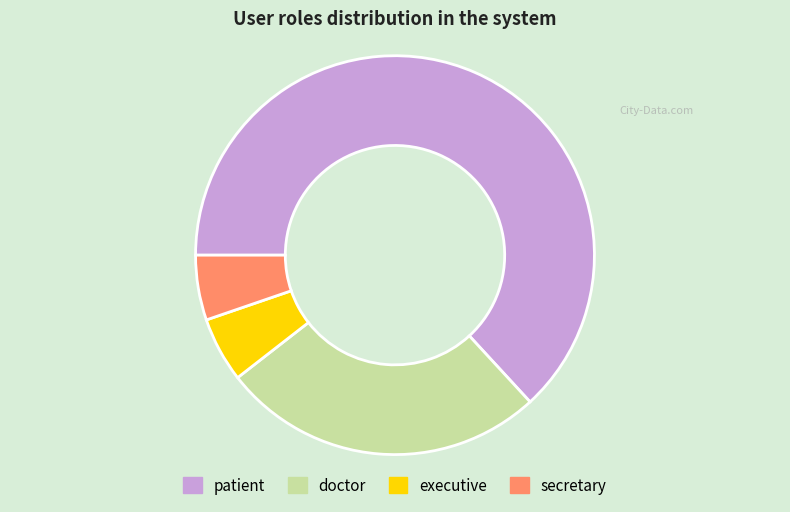

Which has a higher value, patient or executive?

patient